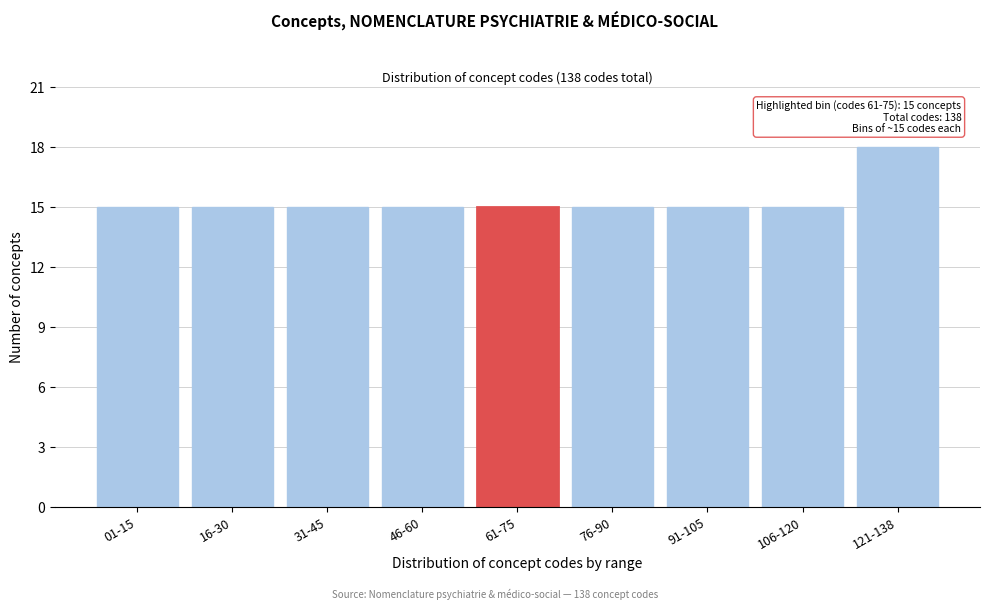

Reading left to right, transcribe all the data shown in this chart.

15	15	15	15	15	15	15	15	18